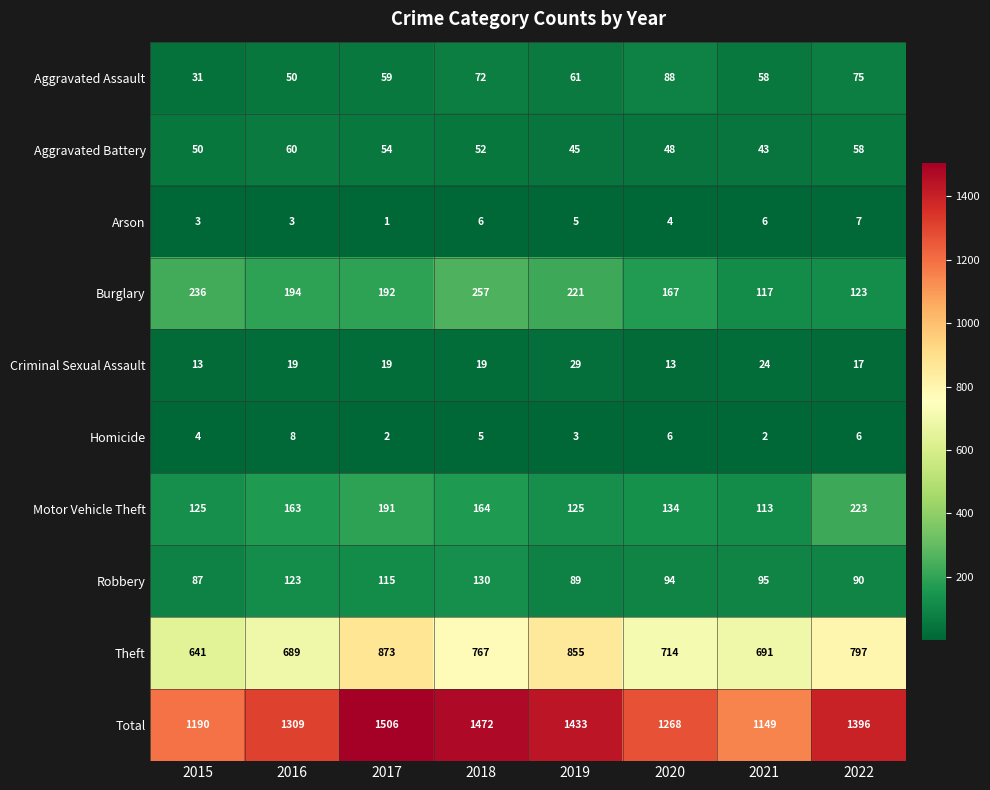

How many Burglary values are between 167 and 236?

5